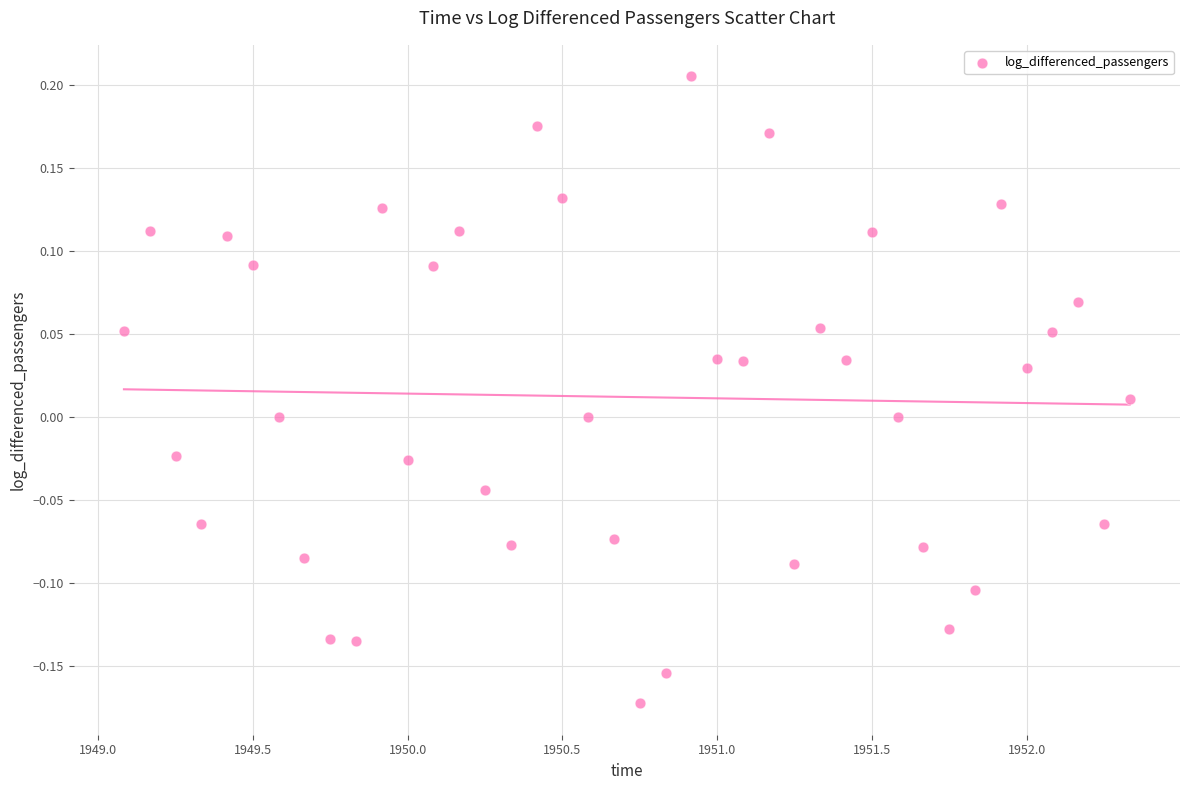

What is the range of Y values (max minus min)?

0.4